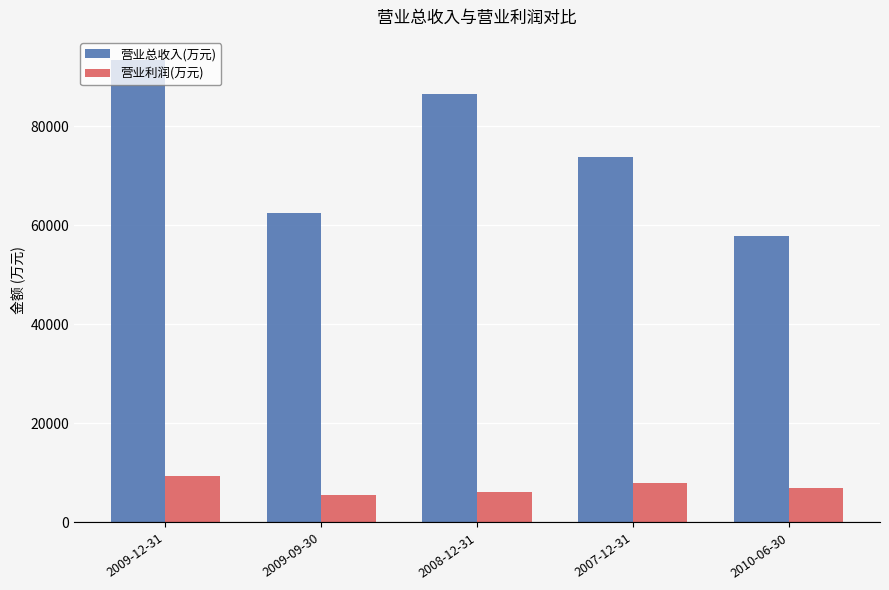

What is the difference between the maximum and minimum values in the 营业总收入(万元) series?

35586